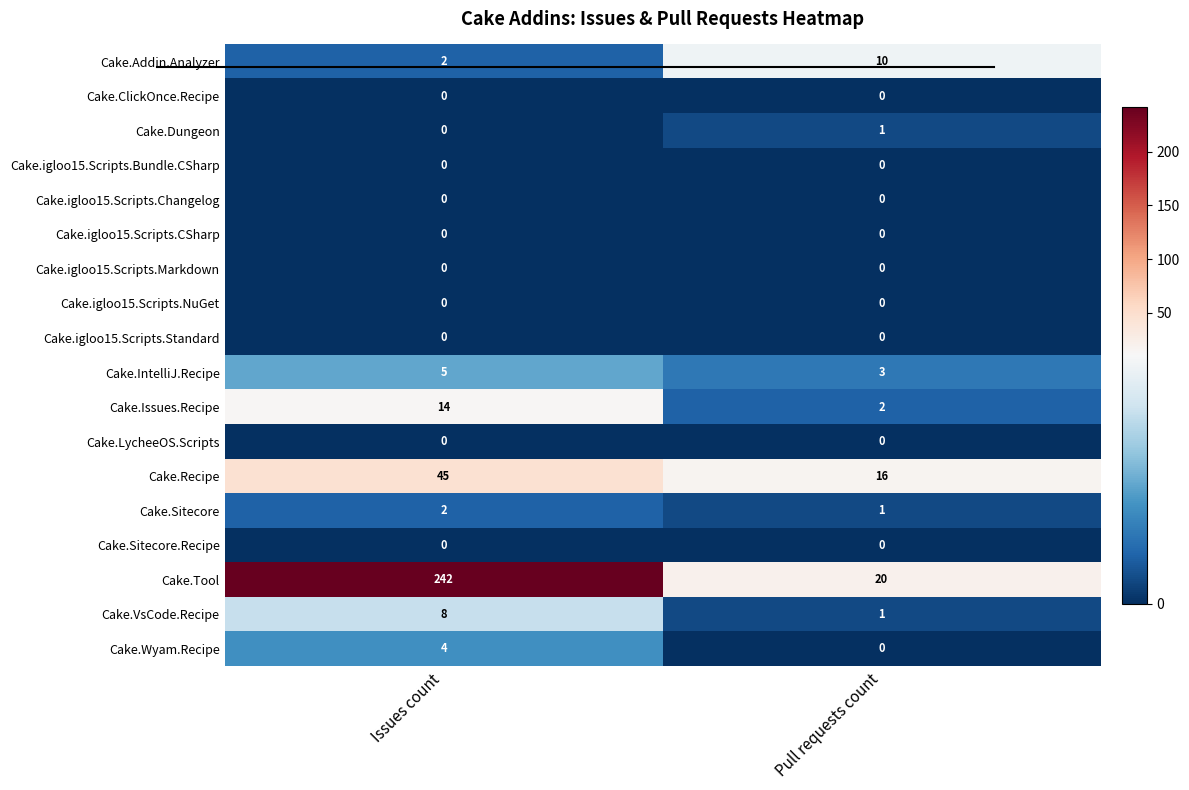

The value of Cake.igloo15.Scripts.CSharp at Pull requests count is 0. True or false?

True